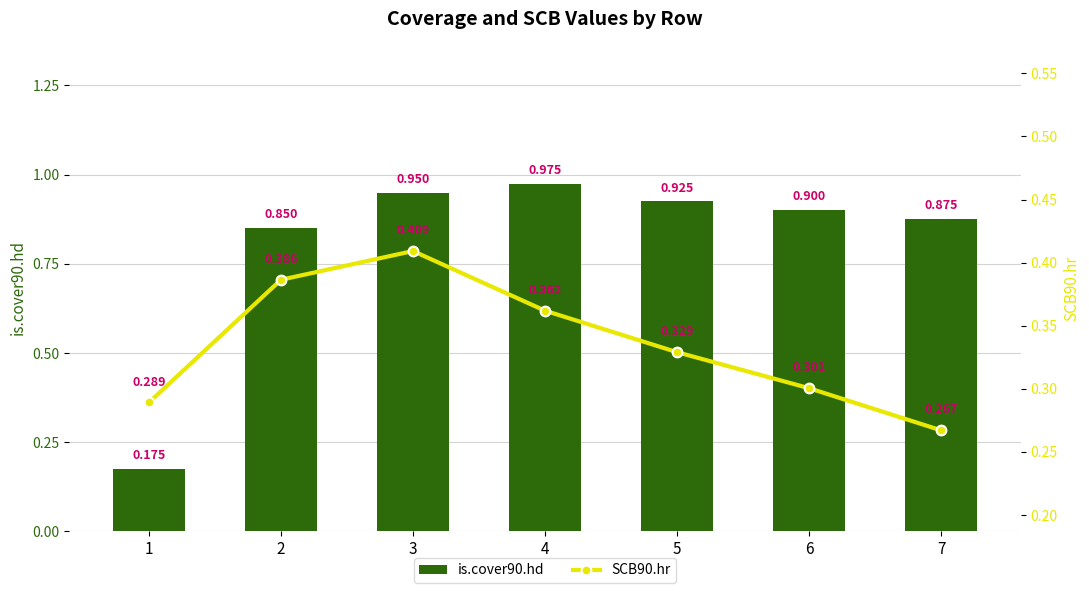

What is the maximum value shown in the chart?

1.0